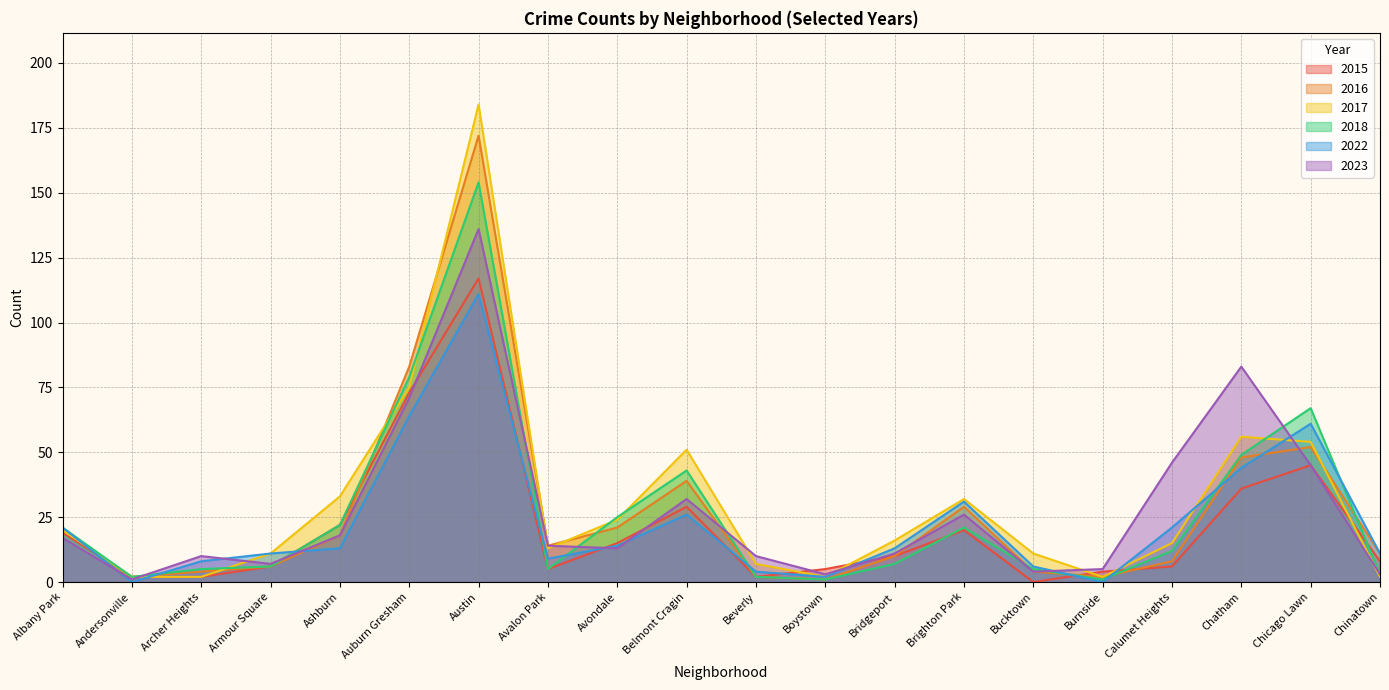

Rank the categories by 2018 value from highest to lowest.

Austin, Auburn Gresham, Chicago Lawn, Chatham, Belmont Cragin, Avondale, Ashburn, Albany Park, Brighton Park, Calumet Heights, Bridgeport, Armour Square, Archer Heights, Avalon Park, Bucktown, Chinatown, Andersonville, Beverly, Boystown, Burnside